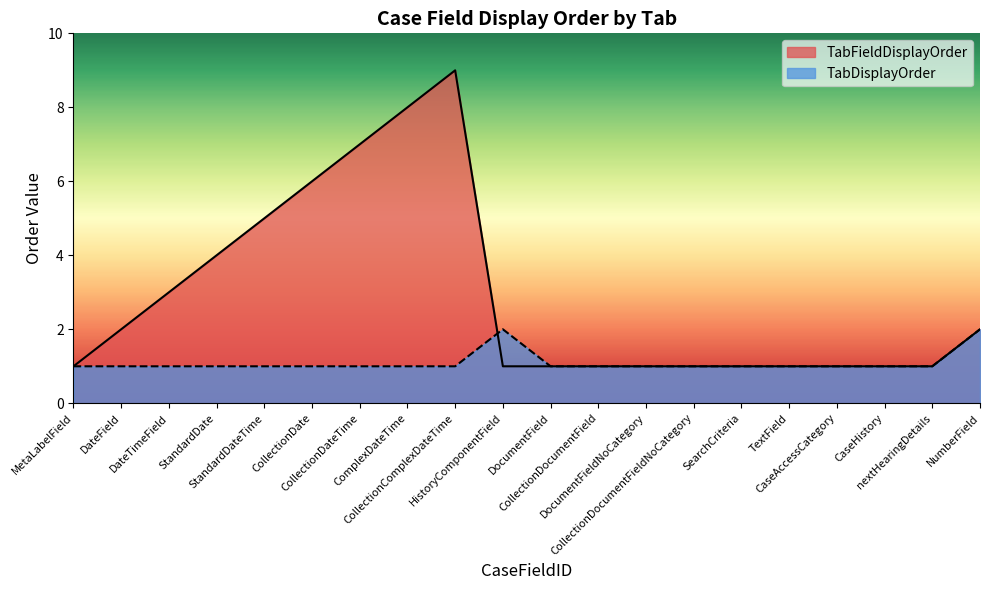

Rank the series at CaseHistory from highest to lowest value.

TabFieldDisplayOrder, TabDisplayOrder